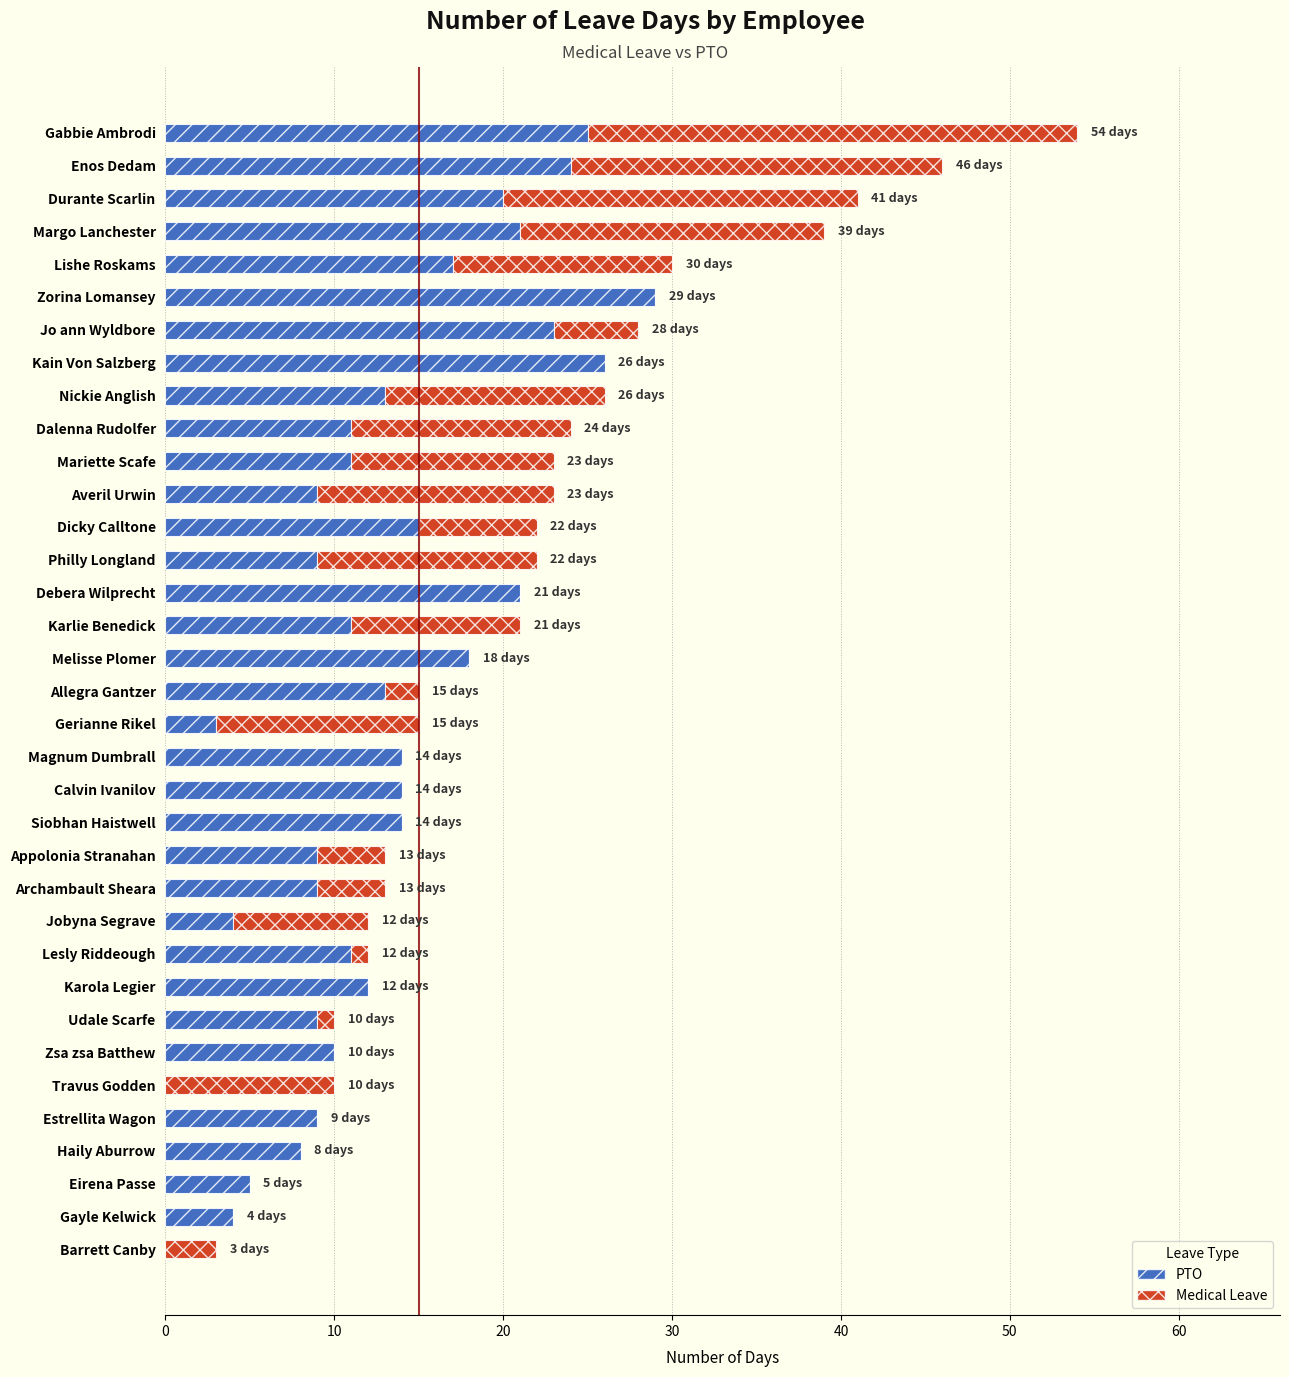

At which label does PTO reach its peak?

Zorina Lomansey